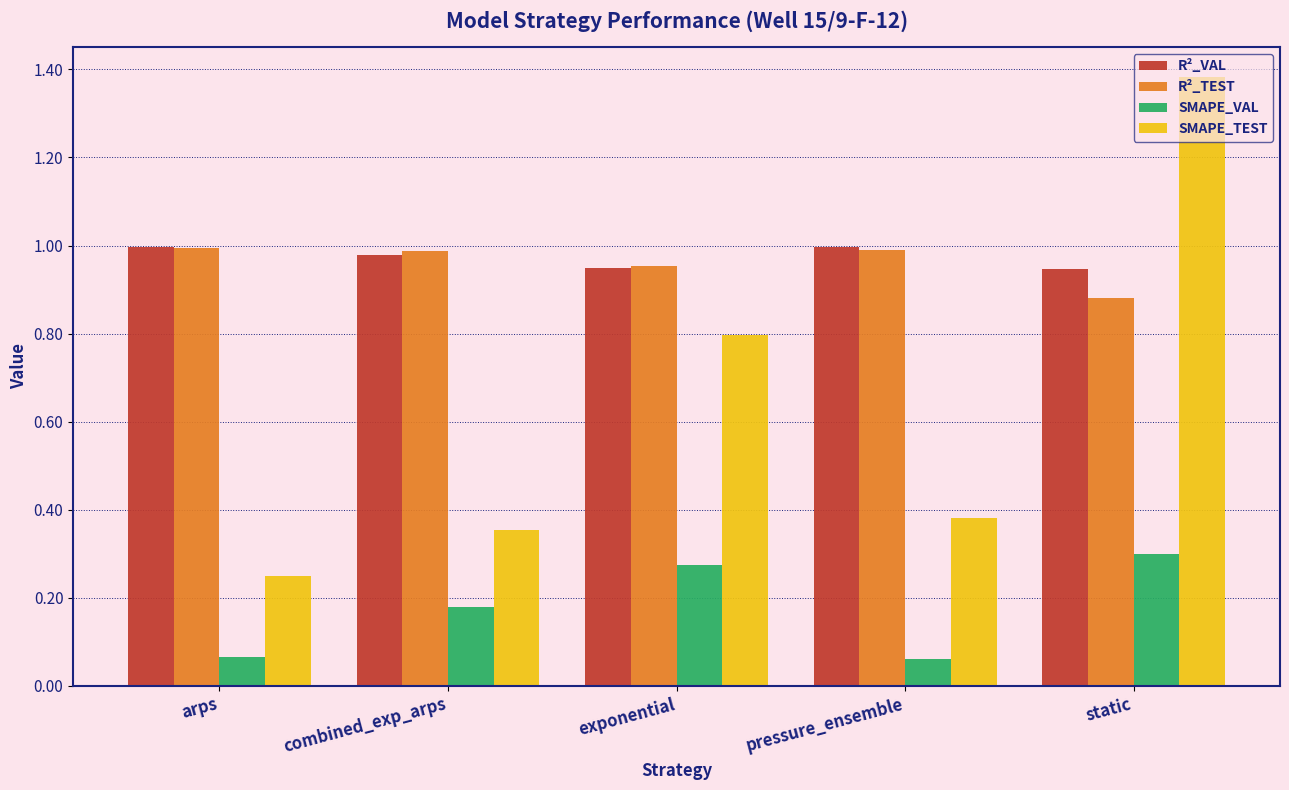

Which series has the widest spread of values?

SMAPE_TEST